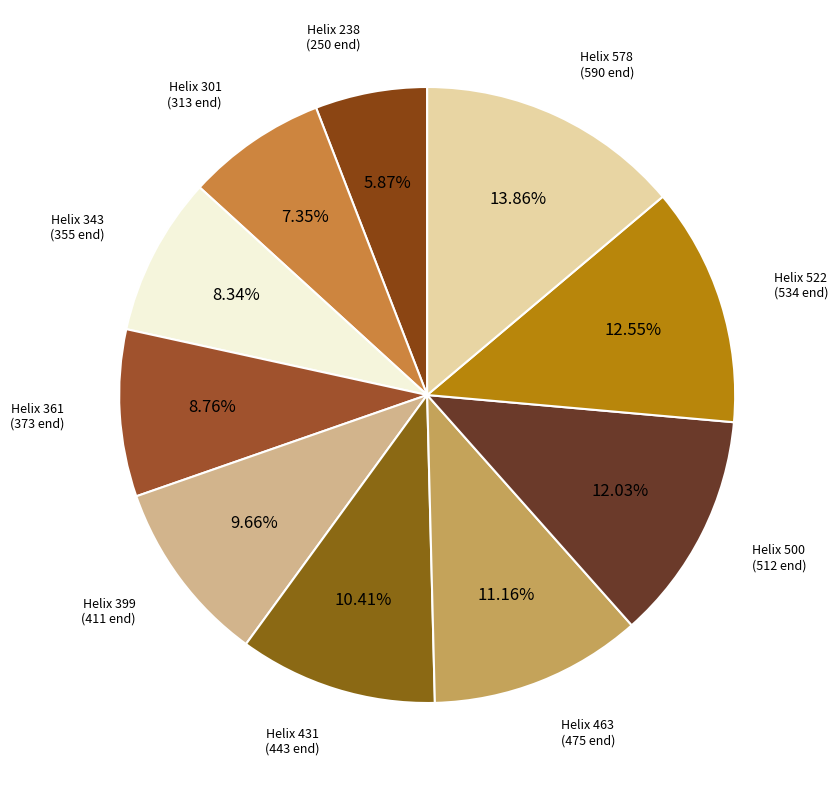

How many segments does this pie chart have?

10